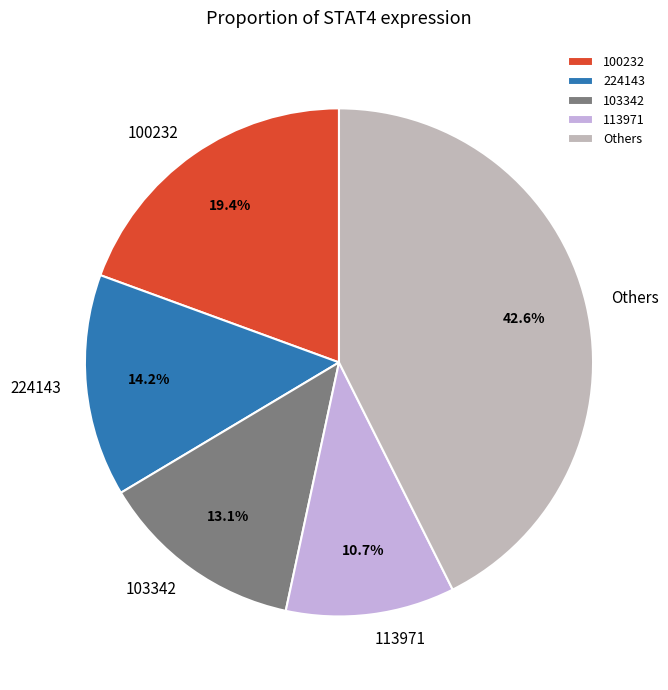

How many slices are in this pie chart?

5